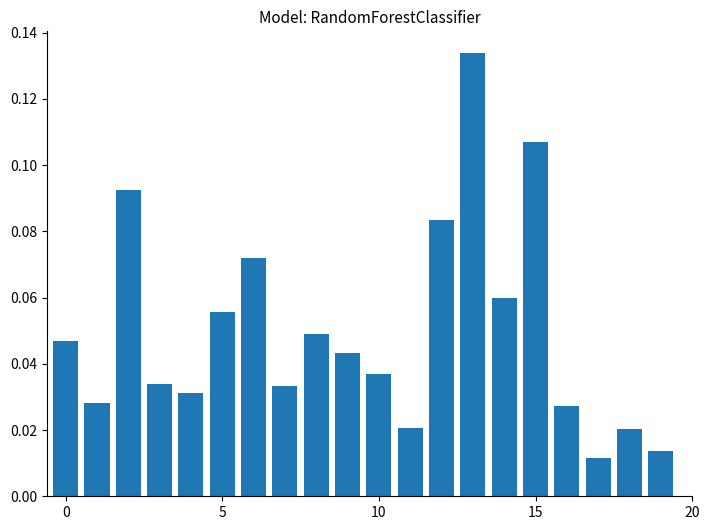

Are the bars grouped side by side (vs. stacked)?

No